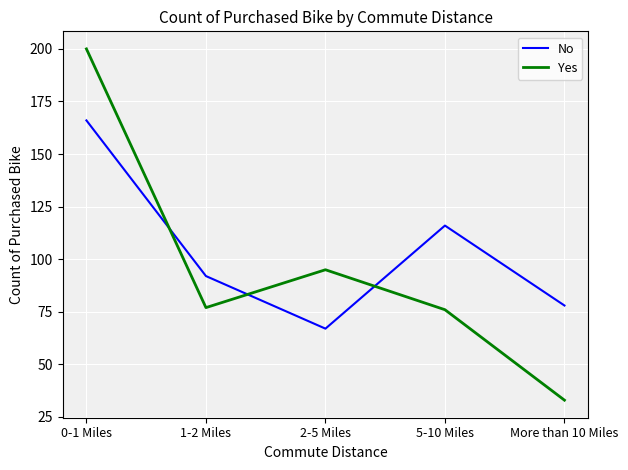

Count the number of categories in the chart.

5